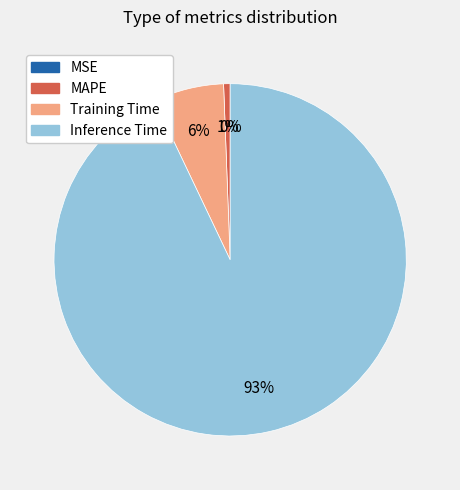

Is there any slice that represents more than half of the pie?

Yes